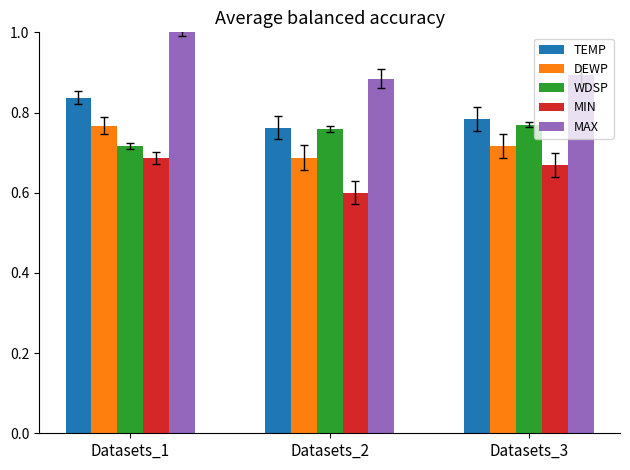

Is the value of DEWP at Datasets_1 greater than the value of TEMP at Datasets_1?

No